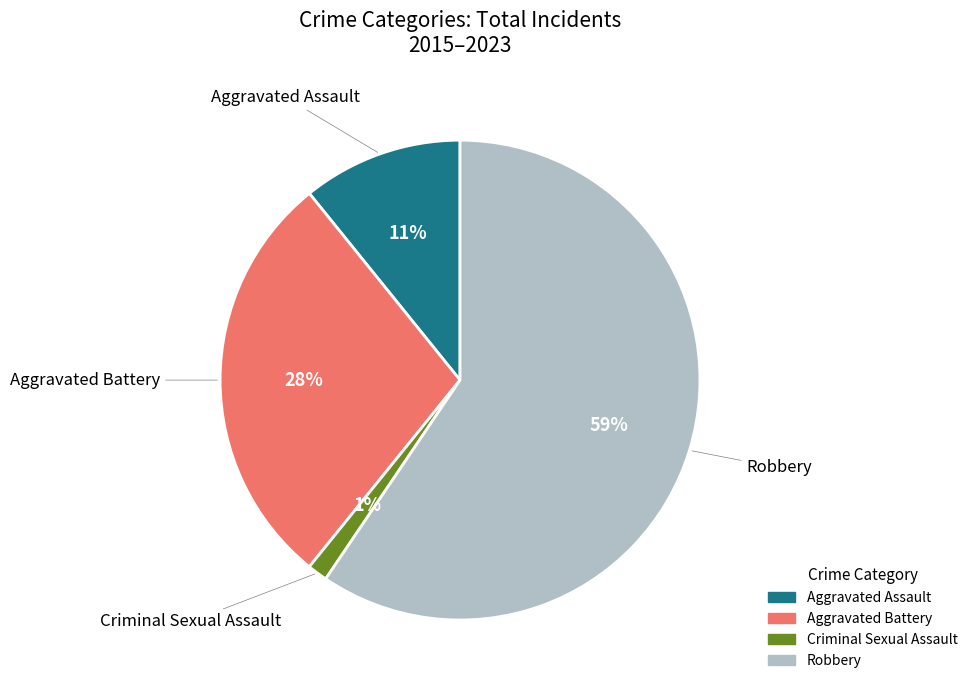

To the nearest percent, what is the average slice percentage?

25%